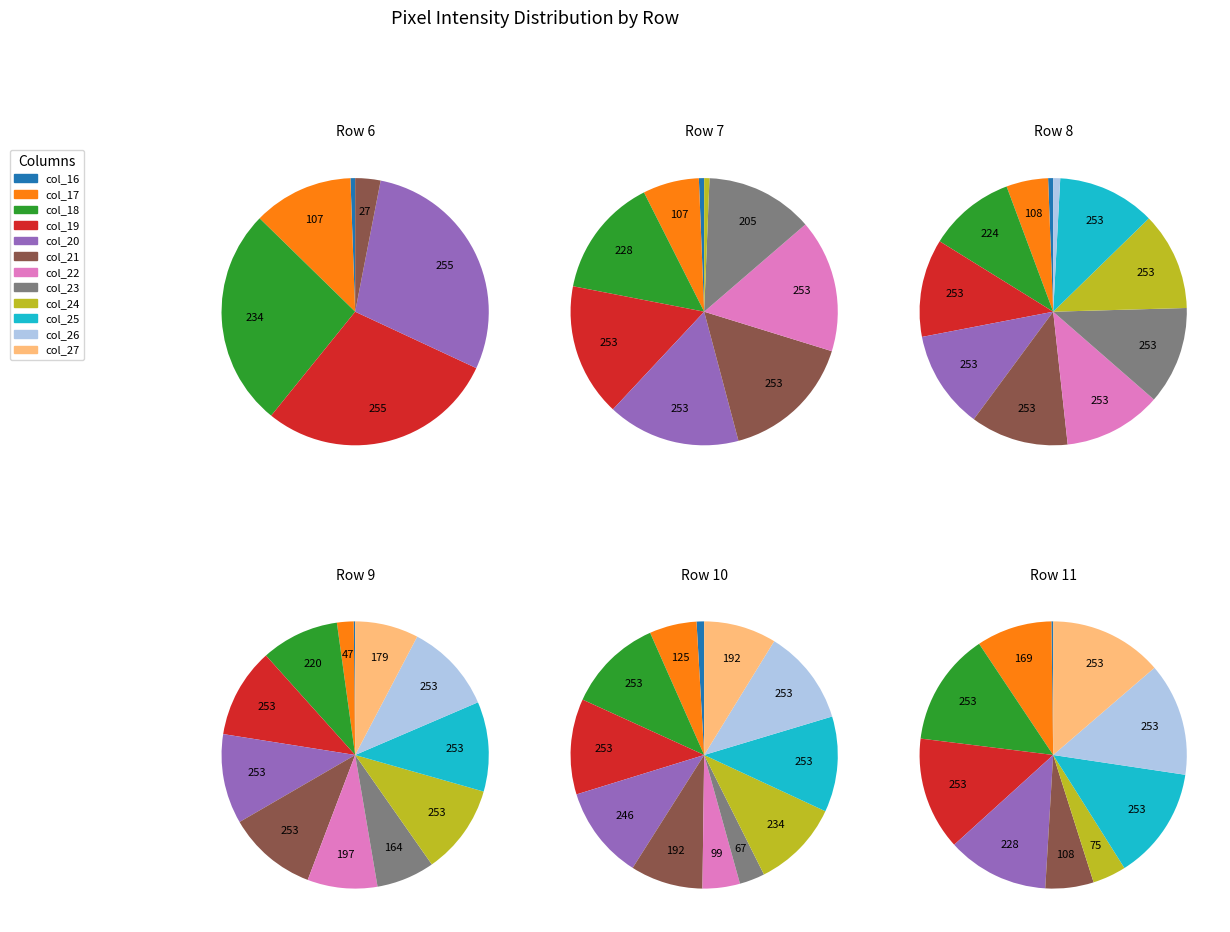

What percentage is the col_20 slice, to the nearest percent?

11%